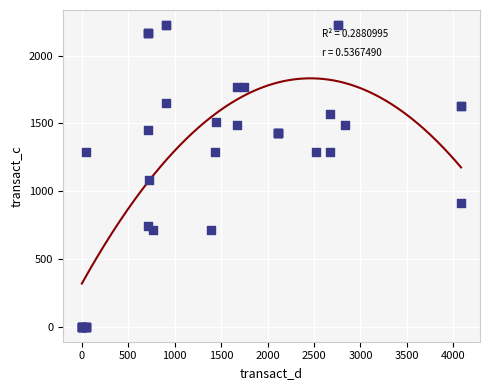

What Y value in the scatter plot is closest to 1112?

1081.7